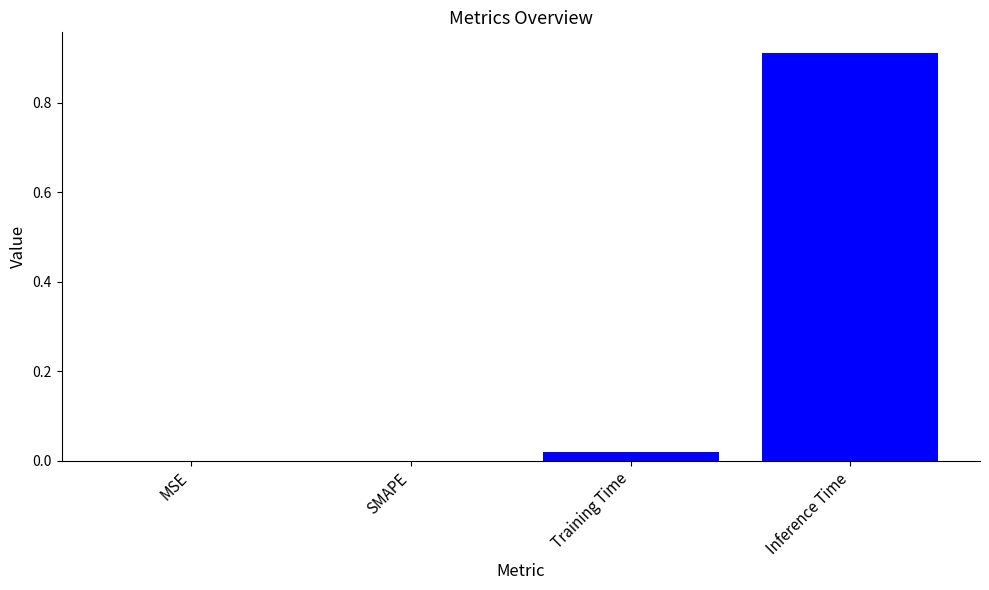

What is the change in value from Training Time to Inference Time?

+0.9